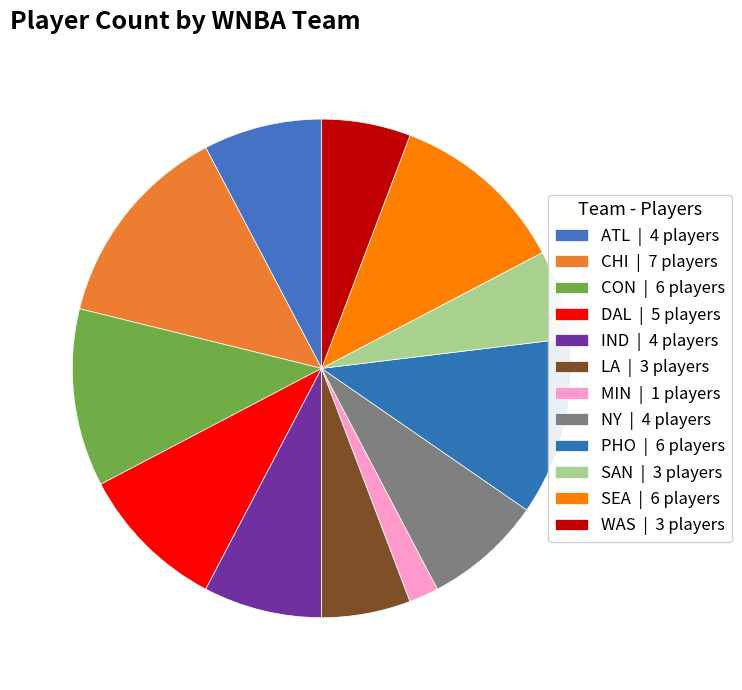

What portion of the pie excludes DAL?

90.4%